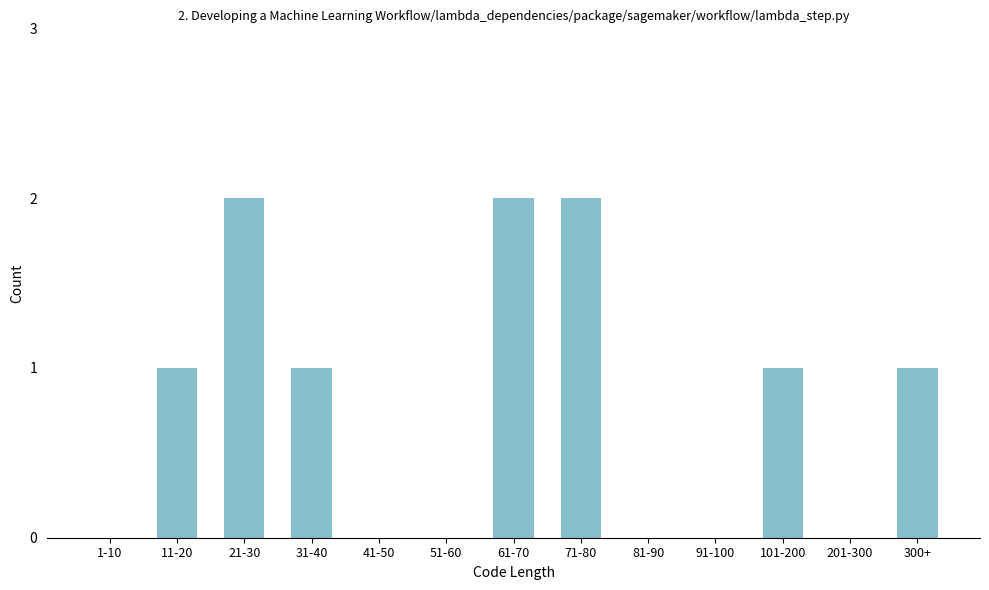

Reading left to right, what are all the values shown in this chart?

1-10=0	11-20=1	21-30=2	31-40=1	41-50=0	51-60=0	61-70=2	71-80=2	81-90=0	91-100=0	101-200=1	201-300=0	300+=1